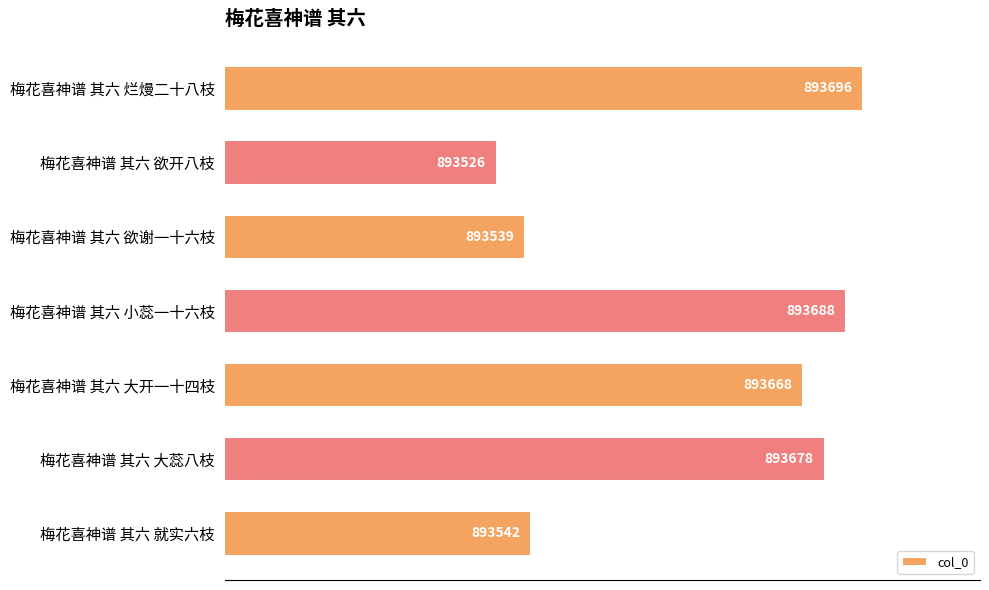

Reading top to bottom, extract all data points from this chart.

梅花喜神谱 其六 烂熳二十八枝=893696	梅花喜神谱 其六 欲开八枝=893526	梅花喜神谱 其六 欲谢一十六枝=893539	梅花喜神谱 其六 小蕊一十六枝=893688	梅花喜神谱 其六 大开一十四枝=893668	梅花喜神谱 其六 大蕊八枝=893678	梅花喜神谱 其六 就实六枝=893542